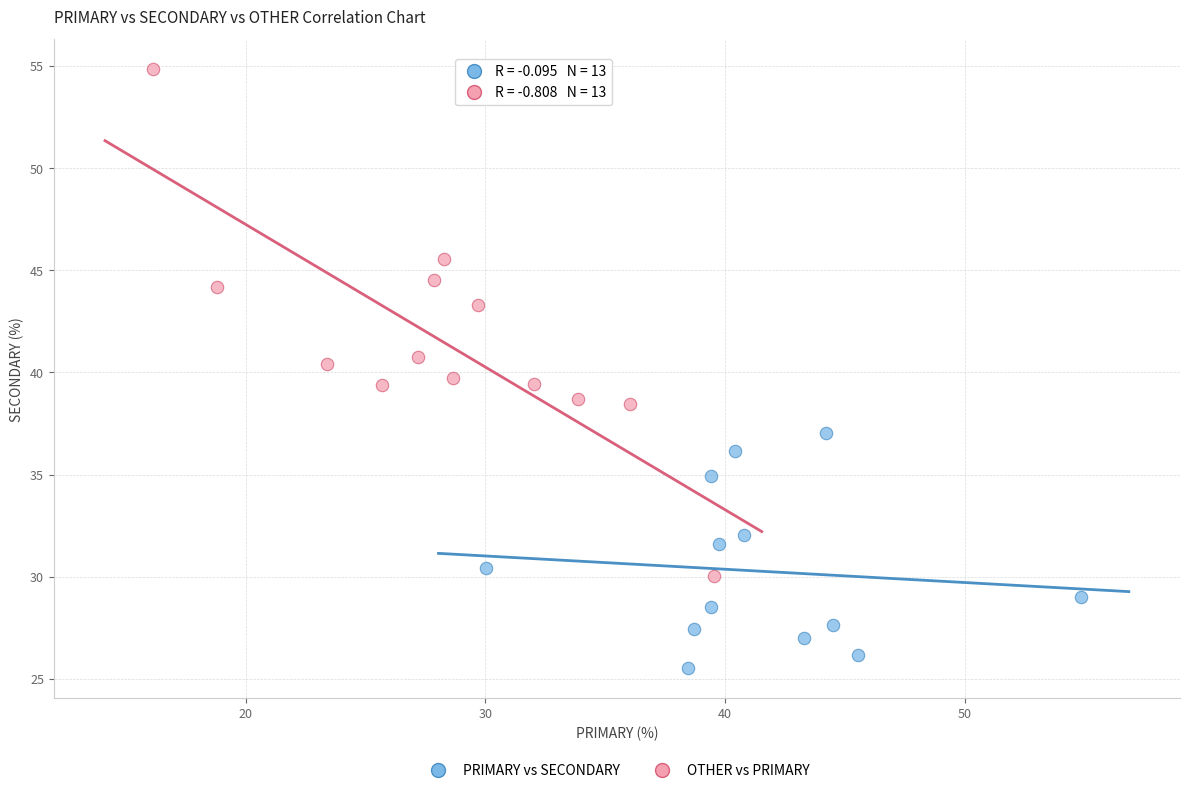

Which series has the widest spread of Y values?

OTHER vs PRIMARY